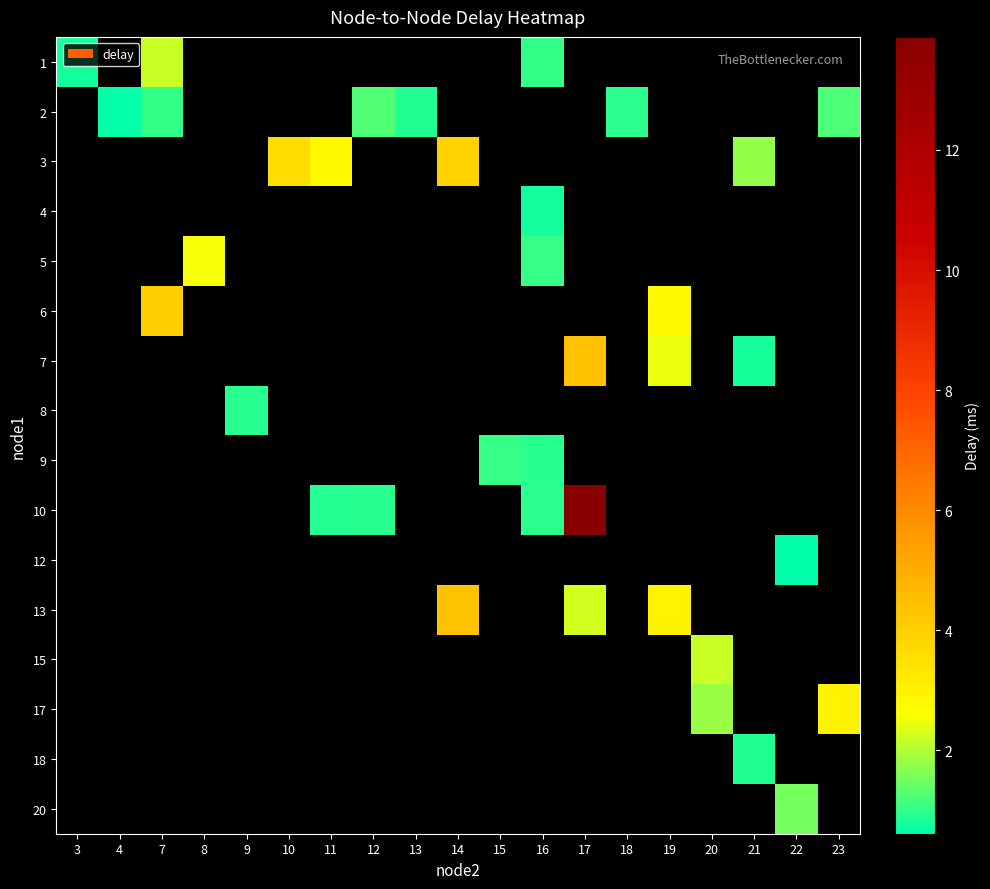

How many categories are shown in the chart?

19